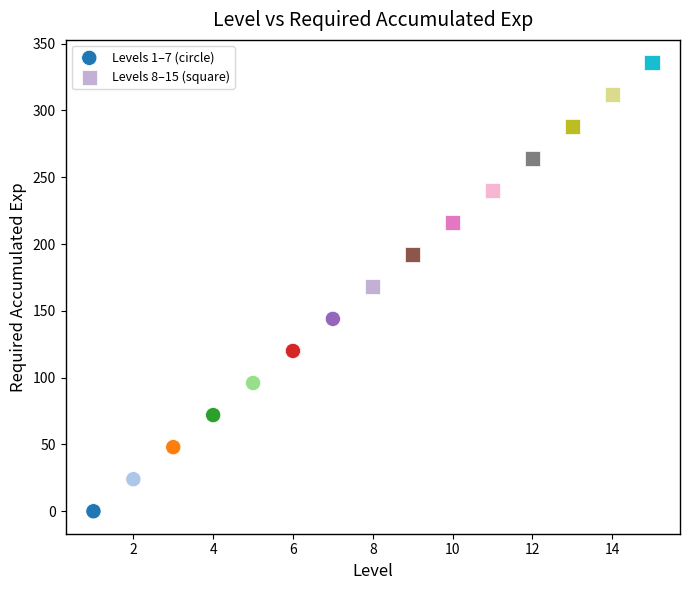

Which series has the widest spread of Y values?

Levels 8–15 (square)